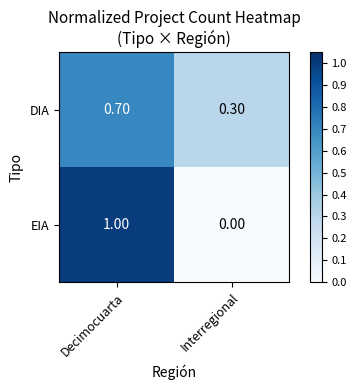

How many positive values does the EIA series have?

1